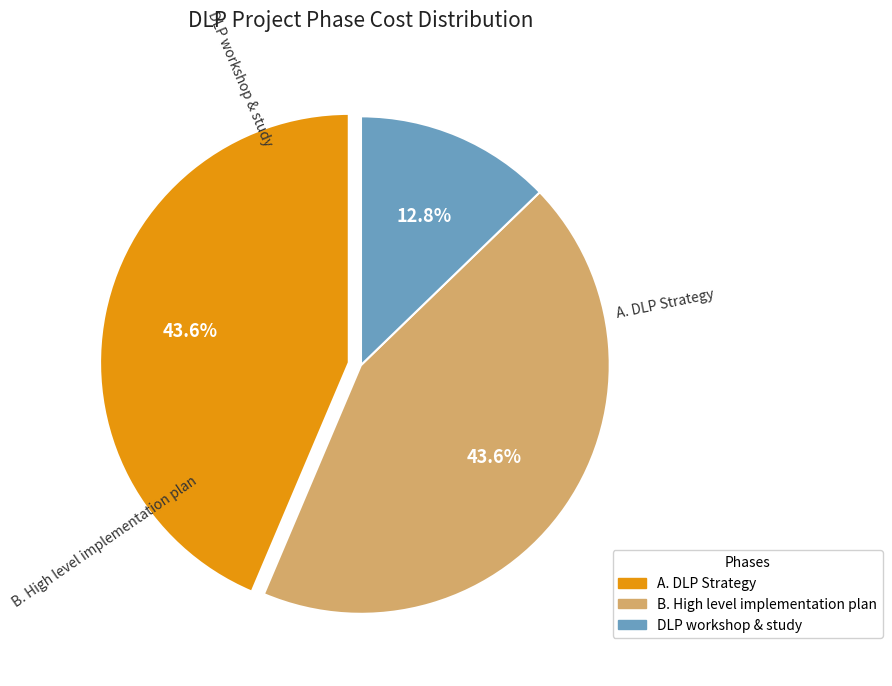

How many segments does this pie chart have?

3